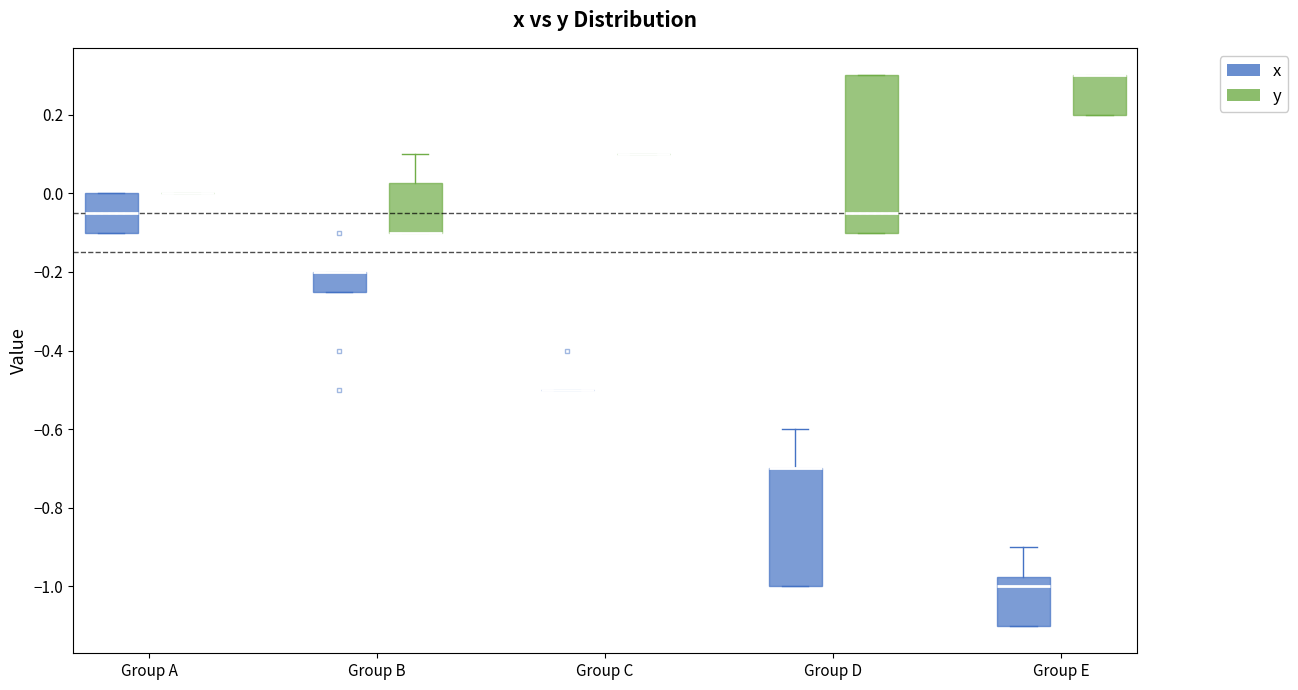

Reading left to right, transcribe this box plot: for each box, give where its median line is, the range the box spans, and where its two whiskers end, as read against the y-axis. The values are not printed on the chart, so give them approximately, as read against the axis.

Group A (x): median -0.04, box -0.10 to 0.00, whiskers -0.10 to 0.00
Group A (y): box collapsed to a line at 0.00, whiskers 0.00 to 0.00
Group B (x): median -0.20 (drawn on the box's upper edge), box -0.24 to -0.20, whiskers -0.24 to -0.20
Group B (y): median -0.10 (drawn on the box's lower edge), box -0.10 to 0.02, whiskers -0.10 to 0.10
Group C (x): box collapsed to a line at -0.50, whiskers -0.50 to -0.50
Group C (y): box collapsed to a line at 0.10, whiskers 0.10 to 0.10
Group D (x): median -0.70 (drawn on the box's upper edge), box -1.00 to -0.70, whiskers -1.00 to -0.60
Group D (y): median -0.04, box -0.10 to 0.30, whiskers -0.10 to 0.30
Group E (x): median -1.00, box -1.10 to -0.98, whiskers -1.10 to -0.90
Group E (y): median 0.30 (drawn on the box's upper edge), box 0.20 to 0.30, whiskers 0.20 to 0.30